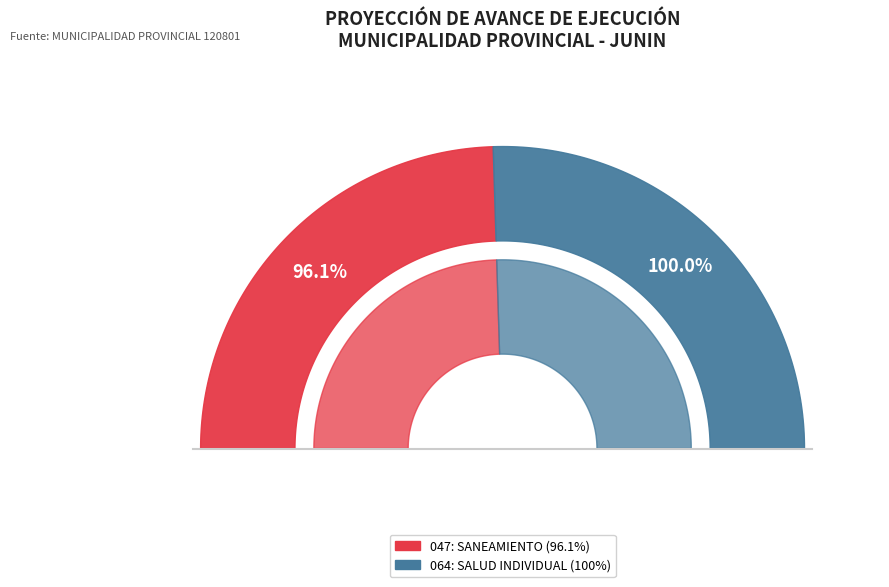

Rank the categories by value from lowest to highest.

047: SANEAMIENTO (96.1%), 064: SALUD INDIVIDUAL (100%)